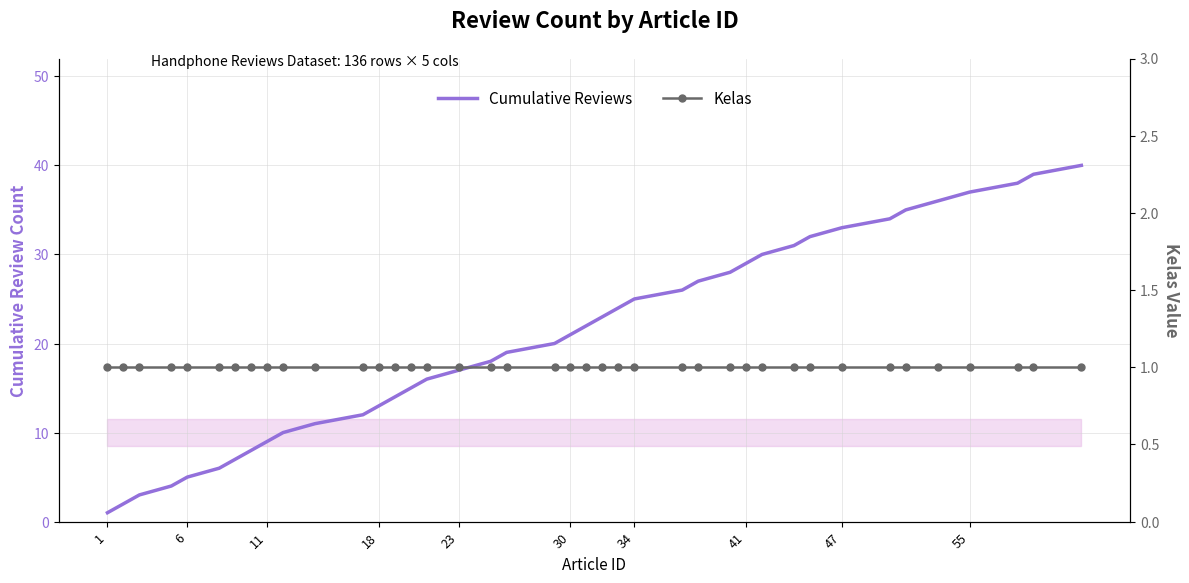

Is the value of Kelas at 39 greater than the value of Cumulative Reviews at 27?

No